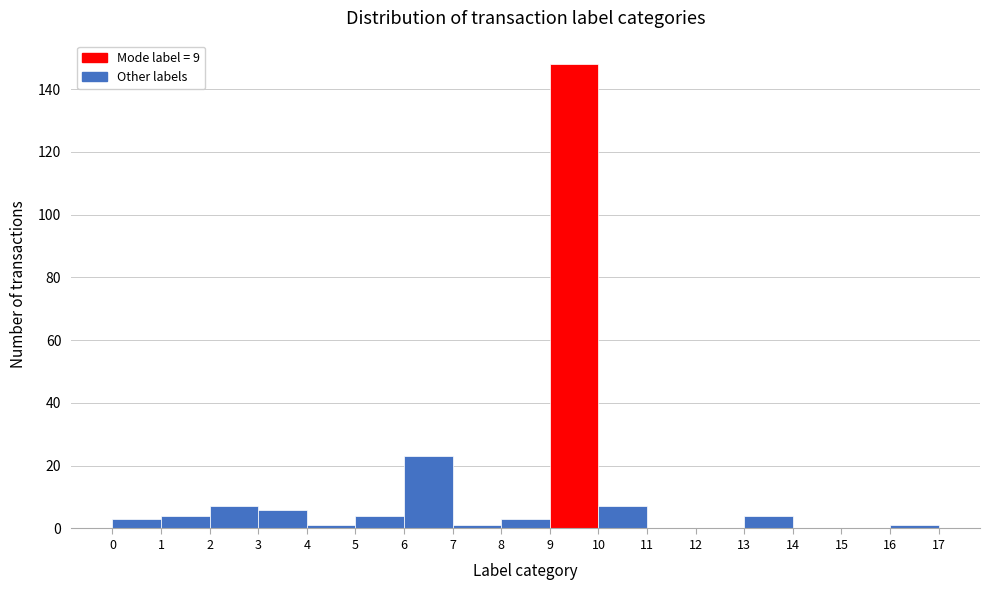

Reading left to right, list every bar in this chart as the range it spans on the x-axis followed by its height. The values are not printed on the chart, so give them approximately, as read against the axis.

0 to 1: 4
1 to 2: 4
2 to 3: 8
3 to 4: 6
4 to 5: under 2
5 to 6: 4
6 to 7: 24
7 to 8: under 2
8 to 9: 4
9 to 10: 148
10 to 11: 8
11 to 12: 0
12 to 13: 0
13 to 14: 4
14 to 15: 0
15 to 16: 0
16 to 17: under 2